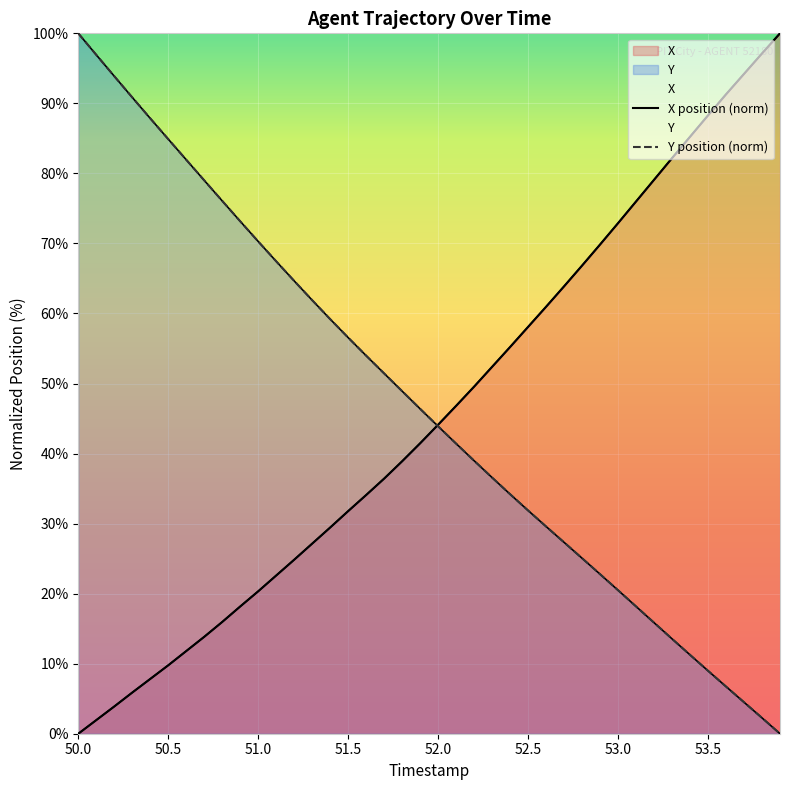

What is the difference between the maximum and minimum values in the X position (norm) series?

100.0